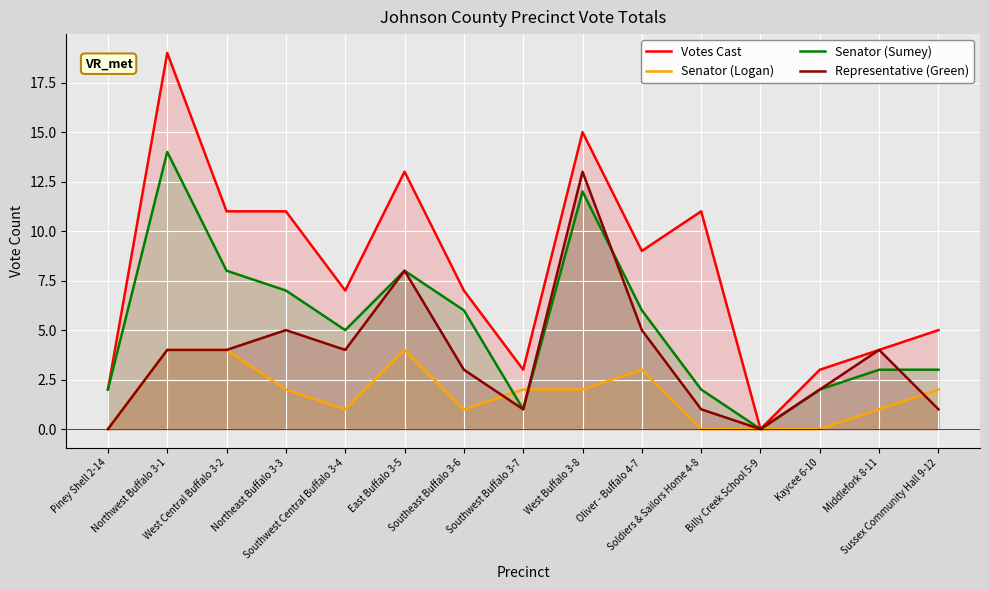

Where is Senator (Sumey) nearest to the value 7?

Northeast Buffalo 3-3